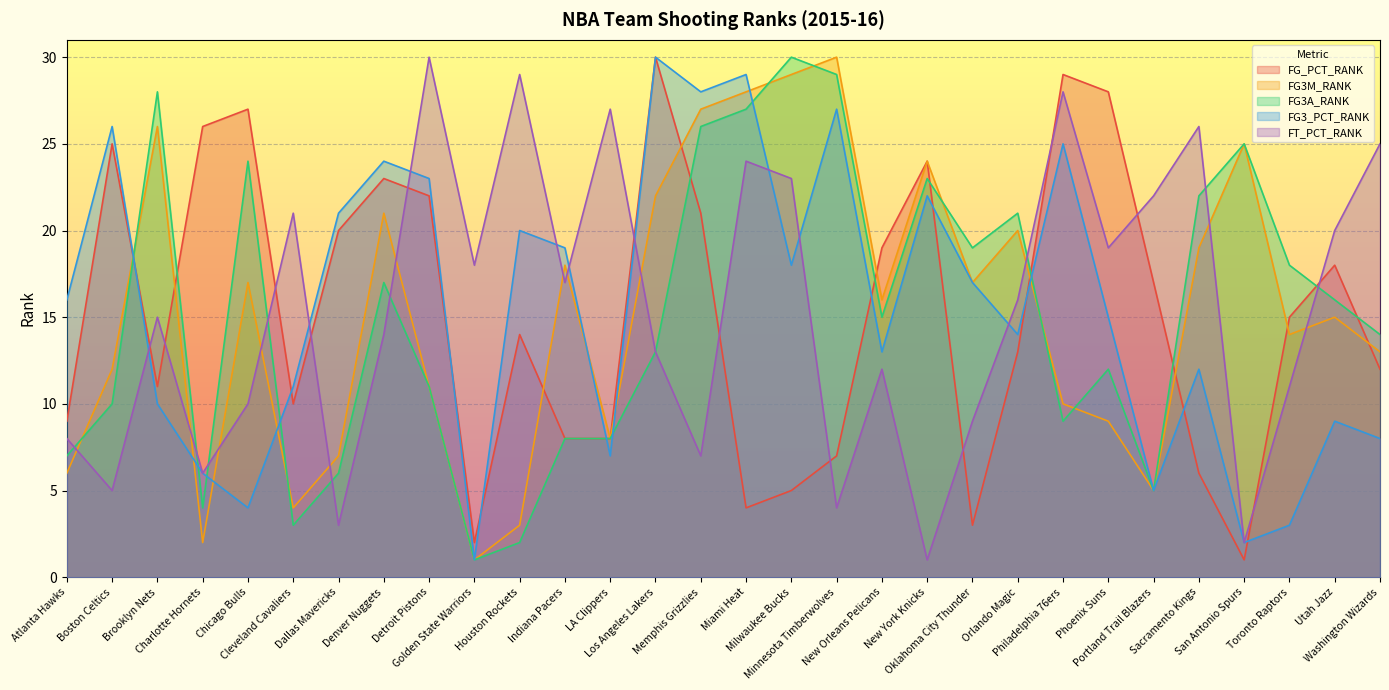

After their last crossing, which series has the higher values: FG3A_RANK or FG3M_RANK?

FG3A_RANK